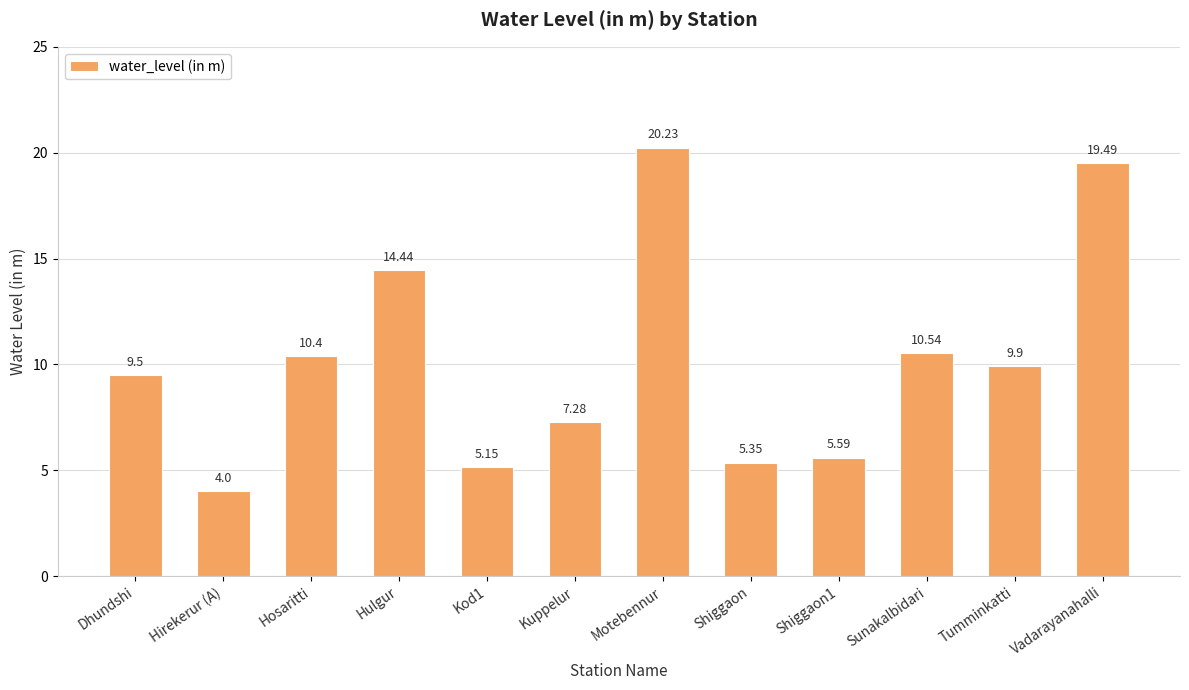

How many values are below 9?

5